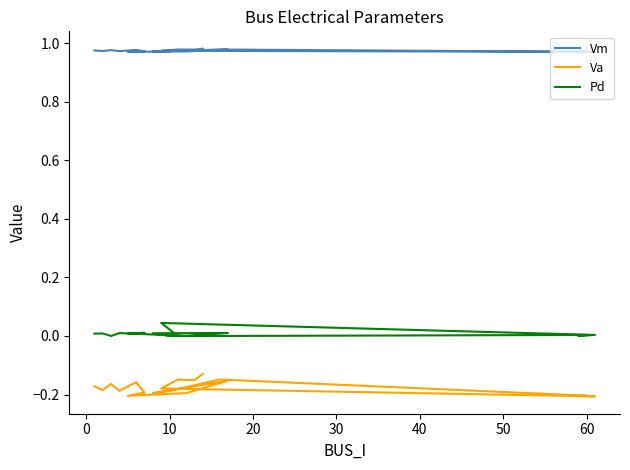

What is the average value of the Vm series?

1.0